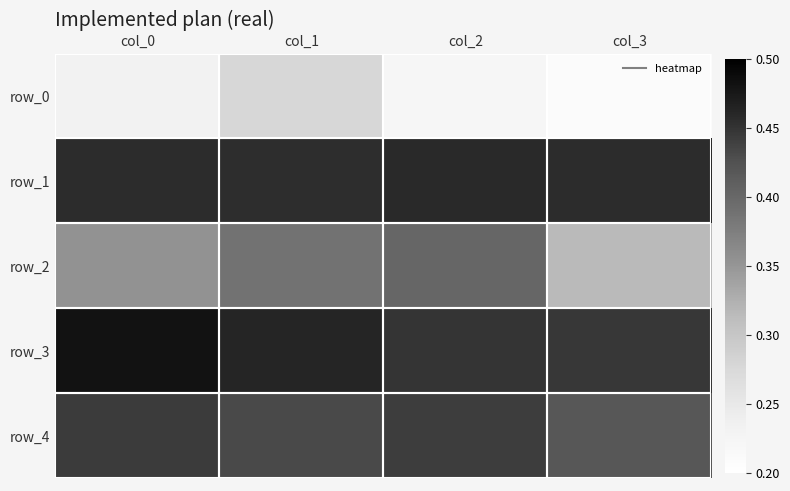

How many row_3 values are between 0 and 1?

4